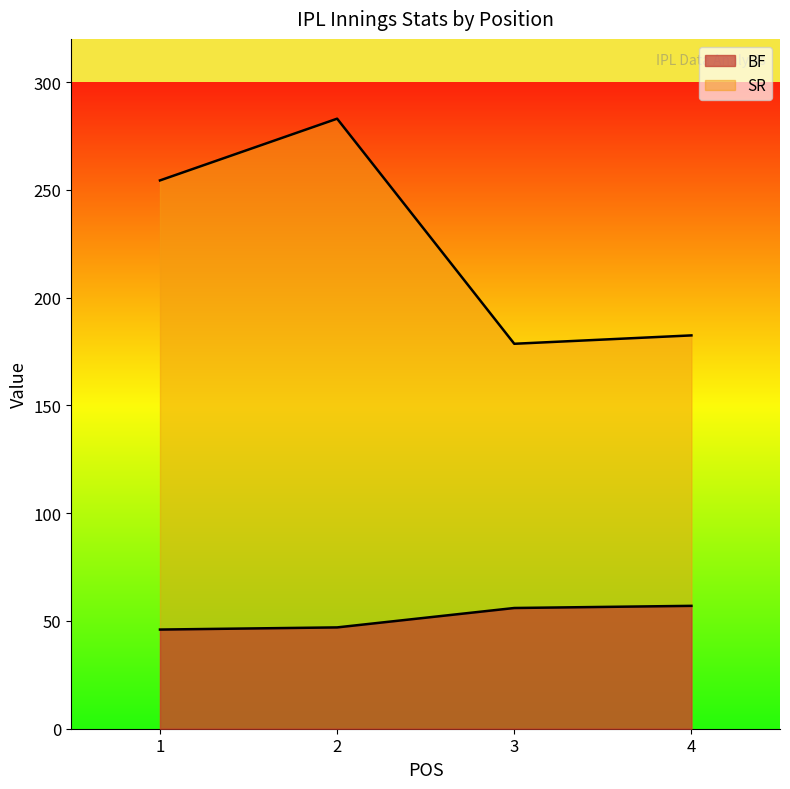

What is the difference between the SR values at 1 and 4?

71.9